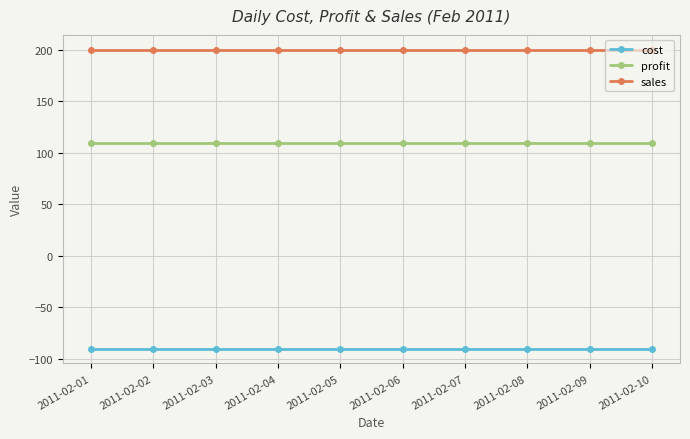

Where is cost nearest to the value -90?

2011-02-01